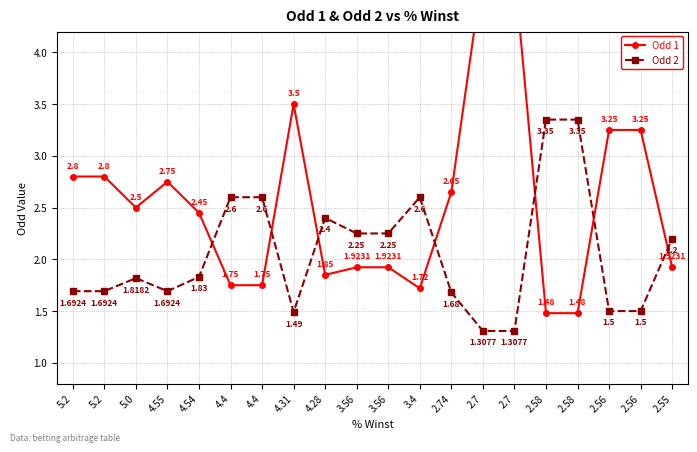

How many times do Odd 2 and Odd 1 cross each other?

7